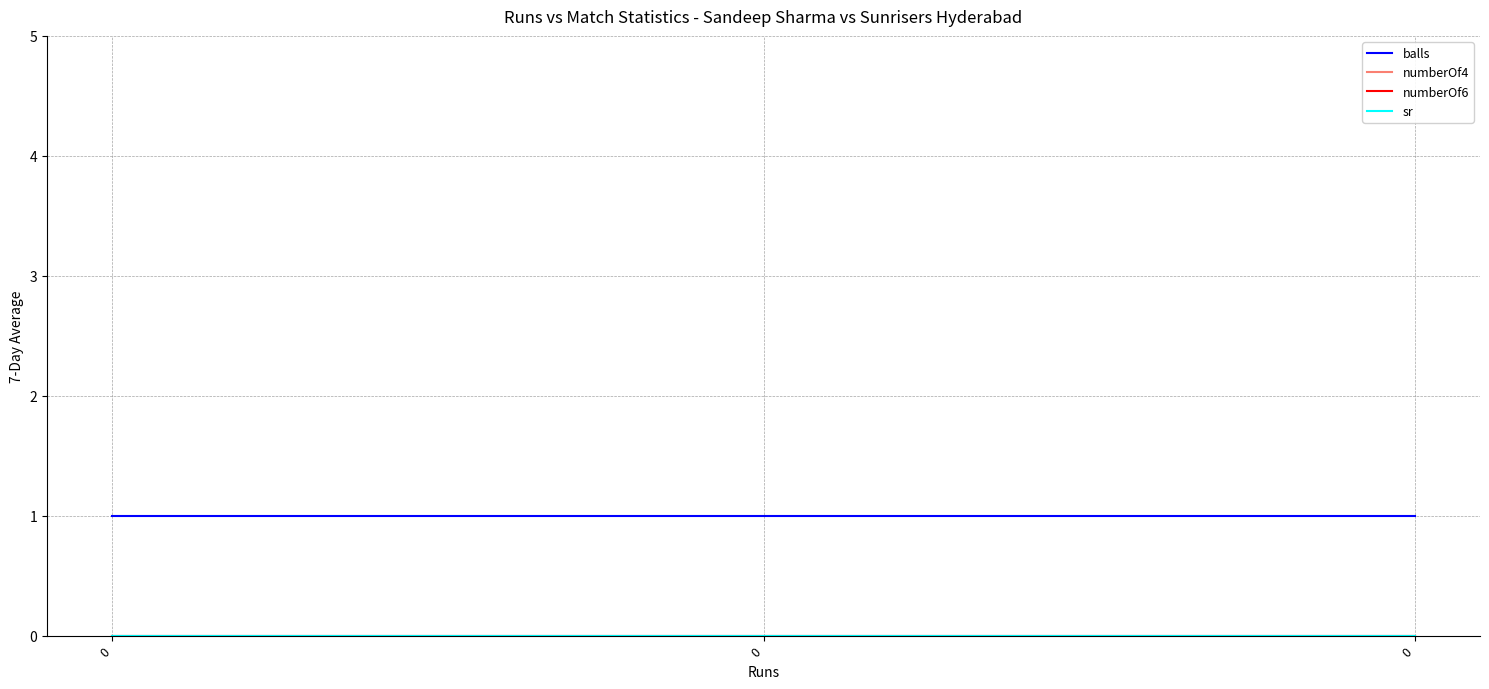

Which series has the largest range (max minus min)?

balls